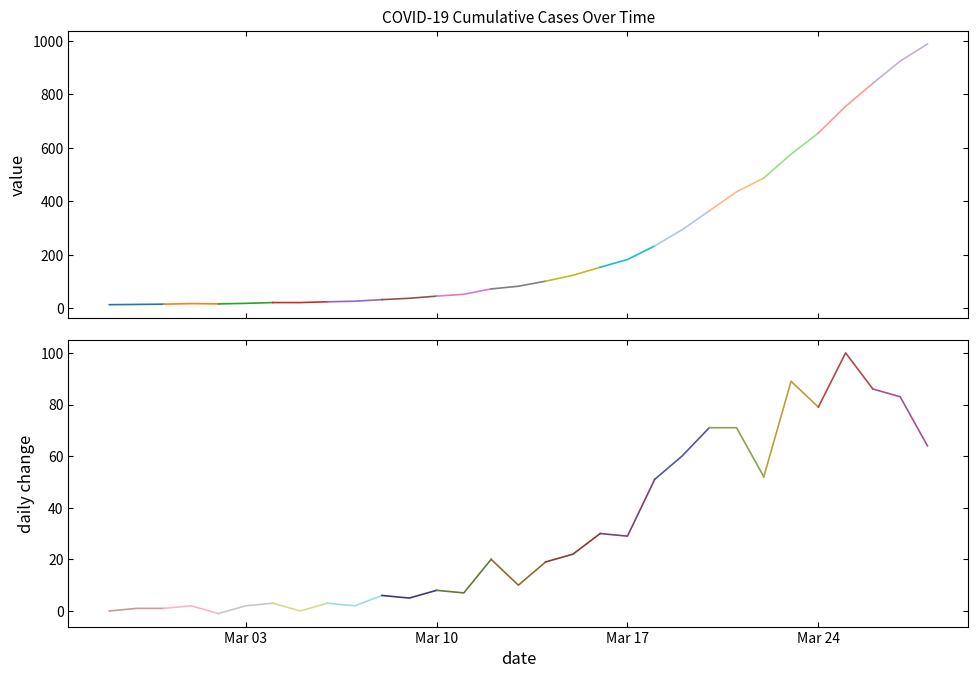

How many interior local valleys (lower than both neighbors) does the data have?

1